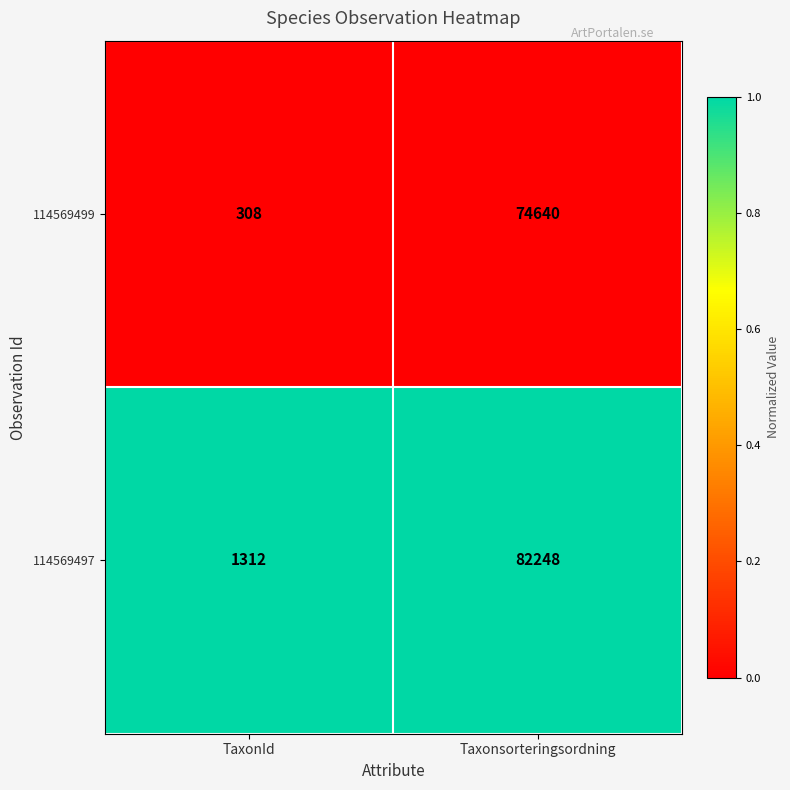

How many categories are shown in the chart?

2